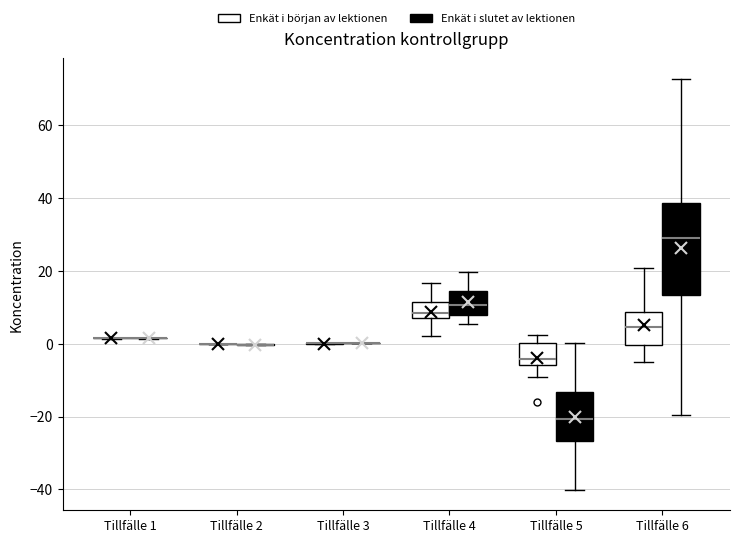

Reading left to right, transcribe this box plot: for each box, give where its median line is, the range the box spans, and where its two whiskers end, as read against the y-axis. The values are not printed on the chart, so give them approximately, as read against the axis.

Tillfälle 1 (Enkät i början av lektionen): box collapsed to a line at 2, whiskers 2 to 2
Tillfälle 1 (Enkät i slutet av lektionen): box collapsed to a line at 2, whiskers 2 to 2
Tillfälle 2 (Enkät i början av lektionen): box collapsed to a line at 0, whiskers 0 to 0
Tillfälle 2 (Enkät i slutet av lektionen): box collapsed to a line at 0, whiskers 0 to 0
Tillfälle 3 (Enkät i början av lektionen): box collapsed to a line at 0, whiskers 0 to 0
Tillfälle 3 (Enkät i slutet av lektionen): box collapsed to a line at 0, whiskers 0 to 0
Tillfälle 4 (Enkät i början av lektionen): median 8, box 6 to 12, whiskers 2 to 16
Tillfälle 4 (Enkät i slutet av lektionen): median 10, box 8 to 14, whiskers 6 to 20
Tillfälle 5 (Enkät i början av lektionen): median -4, box -6 to 0, whiskers -10 to 2
Tillfälle 5 (Enkät i slutet av lektionen): median -20, box -26 to -14, whiskers -40 to 0
Tillfälle 6 (Enkät i början av lektionen): median 4, box 0 to 8, whiskers -6 to 20
Tillfälle 6 (Enkät i slutet av lektionen): median 28, box 14 to 38, whiskers -20 to 72